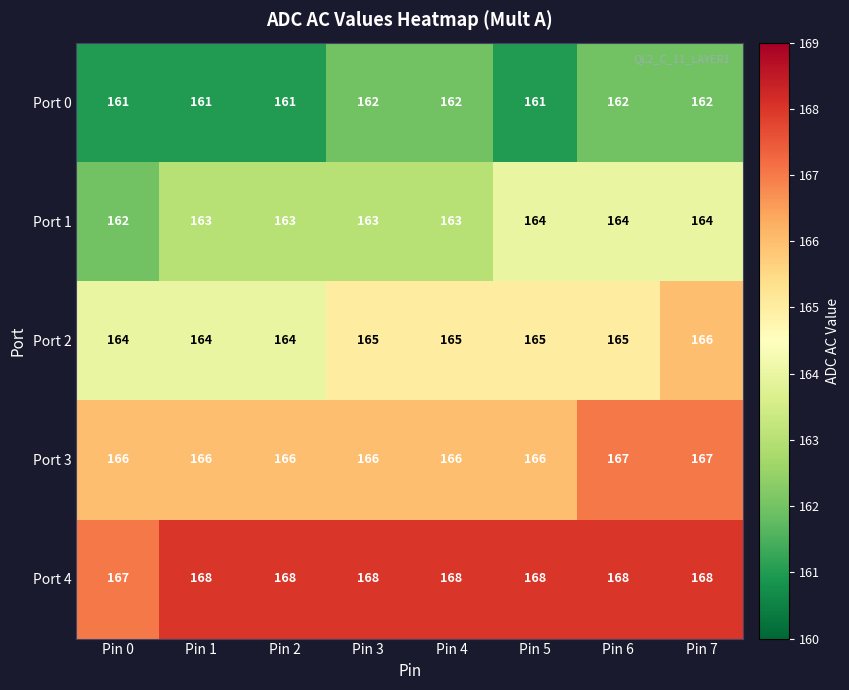

What is the minimum value for Port 1?

162